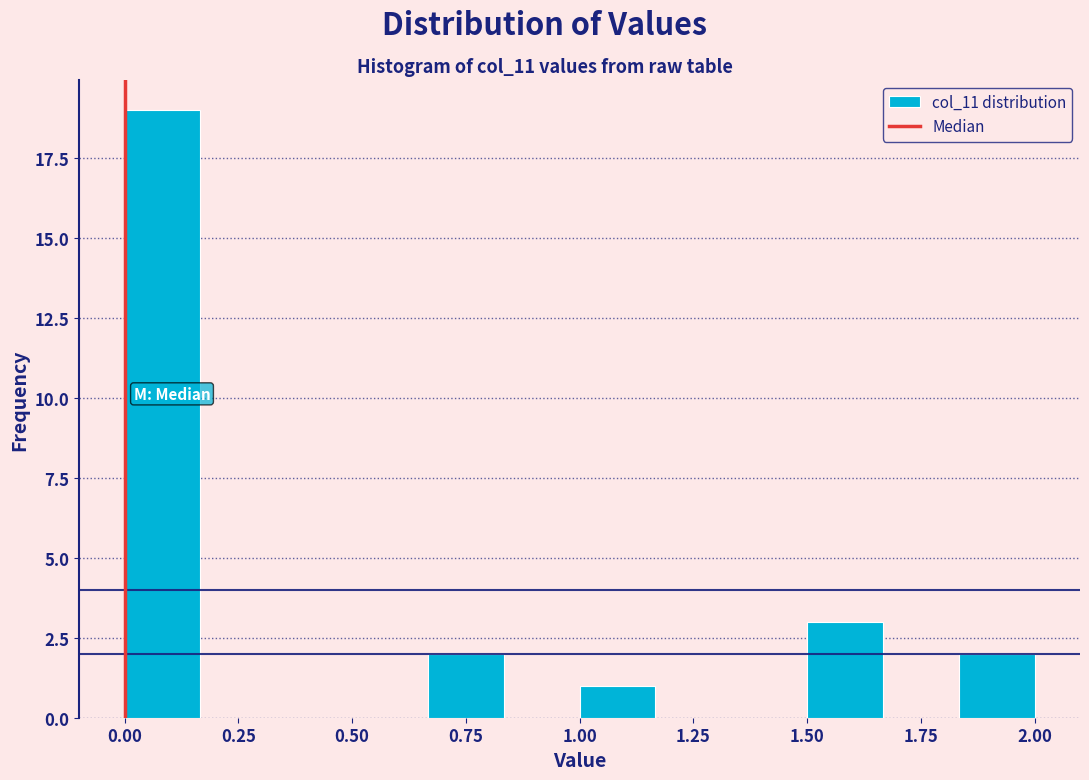

Read against the x-axis, roughly where is the centre of the tallest bar?

0.10